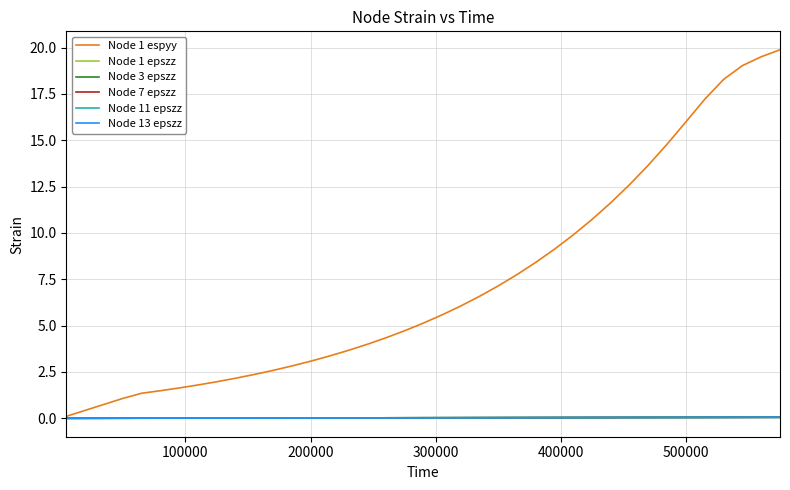

Which series has the largest total across all categories?

Node 1 espyy